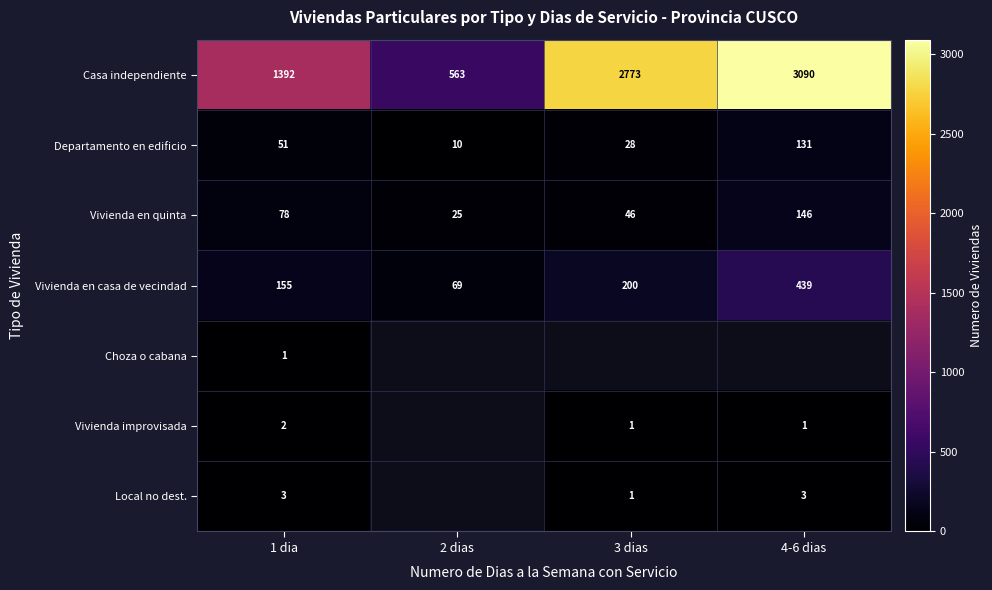

At how many categories does at least one series exceed 2944?

1